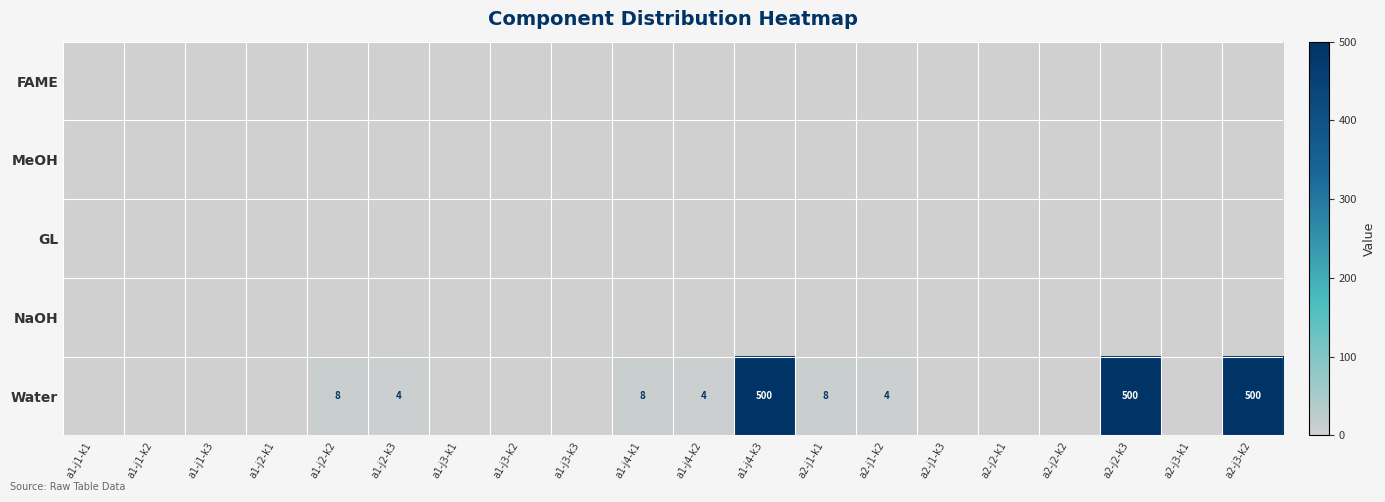

The Water series shows 4 at a1-j2-k3. True or false?

True